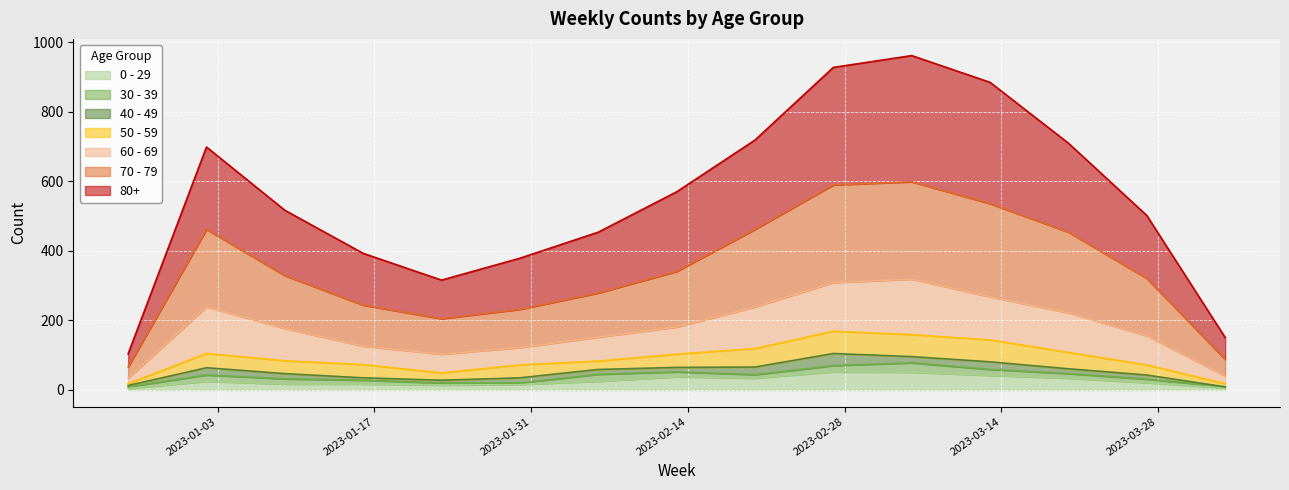

True or false: 0 - 29 and 70 - 79 intersect in this chart.

False